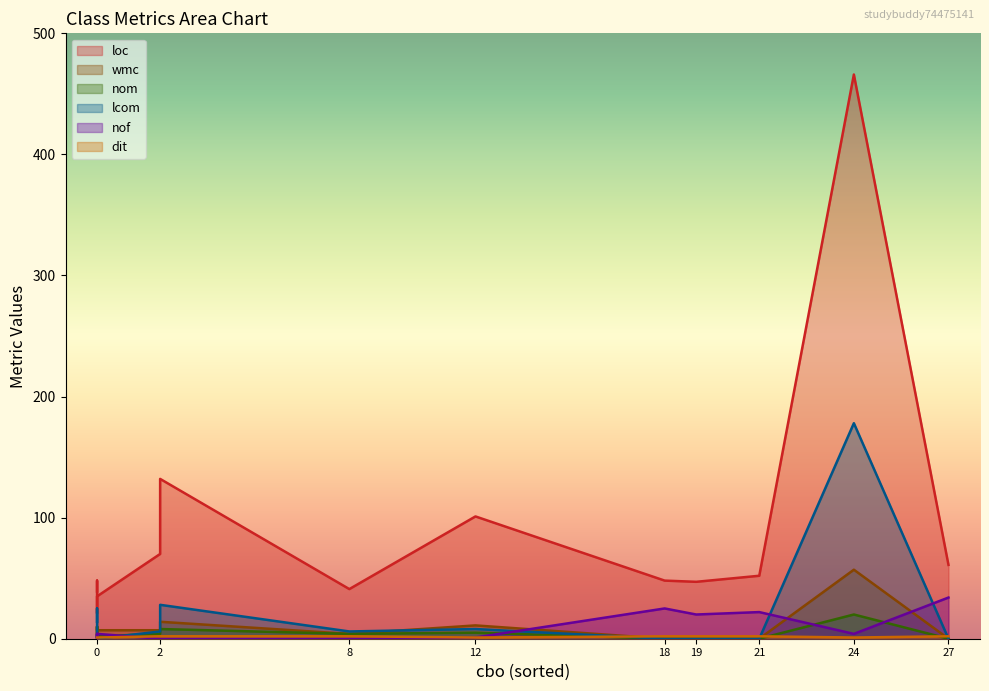

List the series in order of their peak value, lowest first.

dit, nom, nof, wmc, lcom, loc